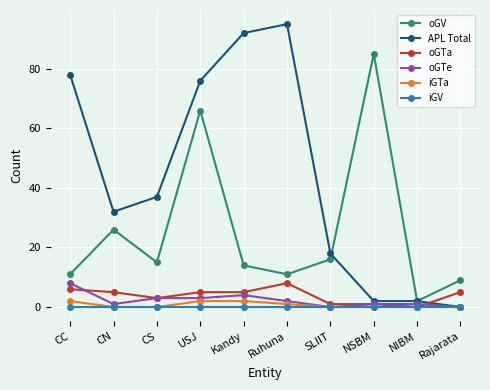

Does the chart display data point markers on the line(s)?

Yes